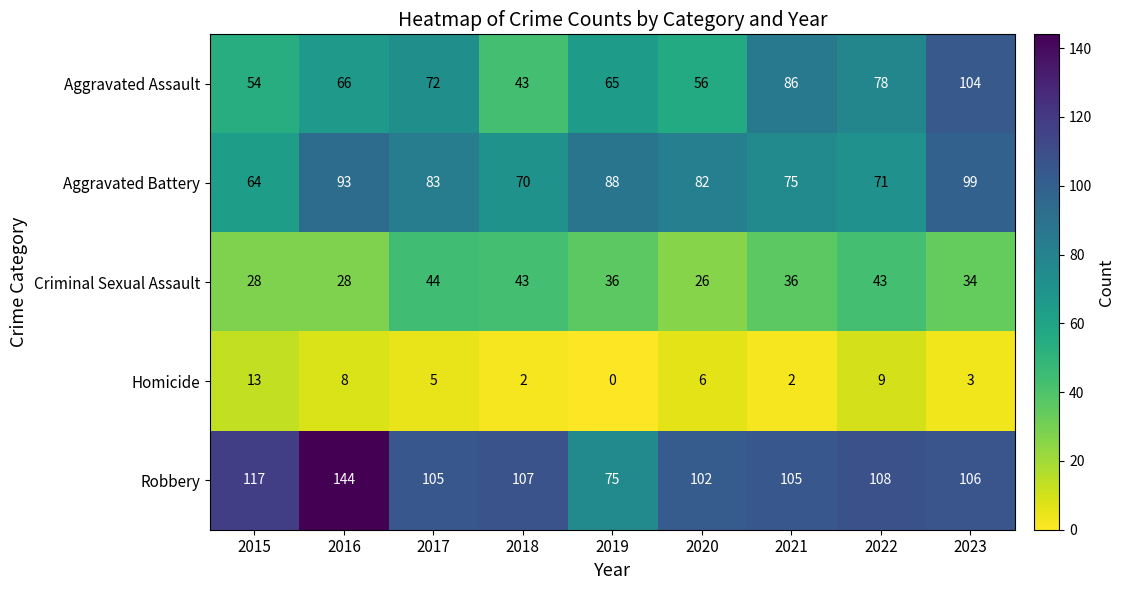

Between 2019 and 2020, which series saw the biggest shift?

Robbery